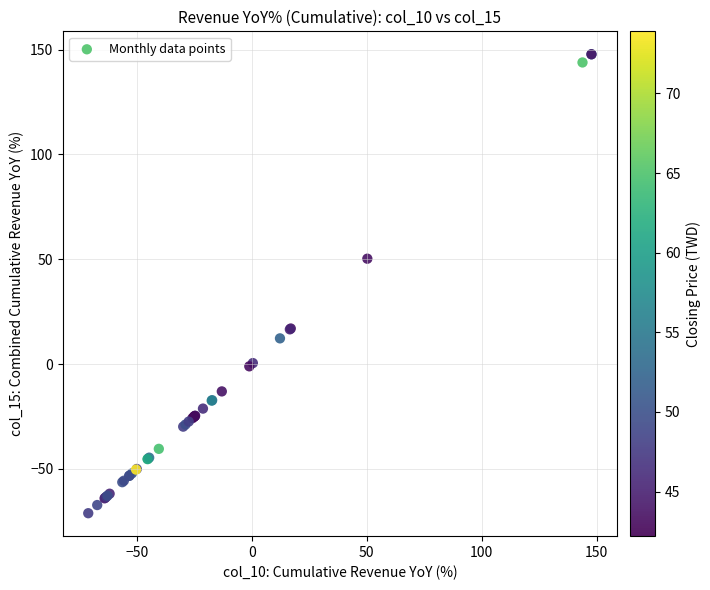

What Y value in the scatter plot is closest to 38?

50.3